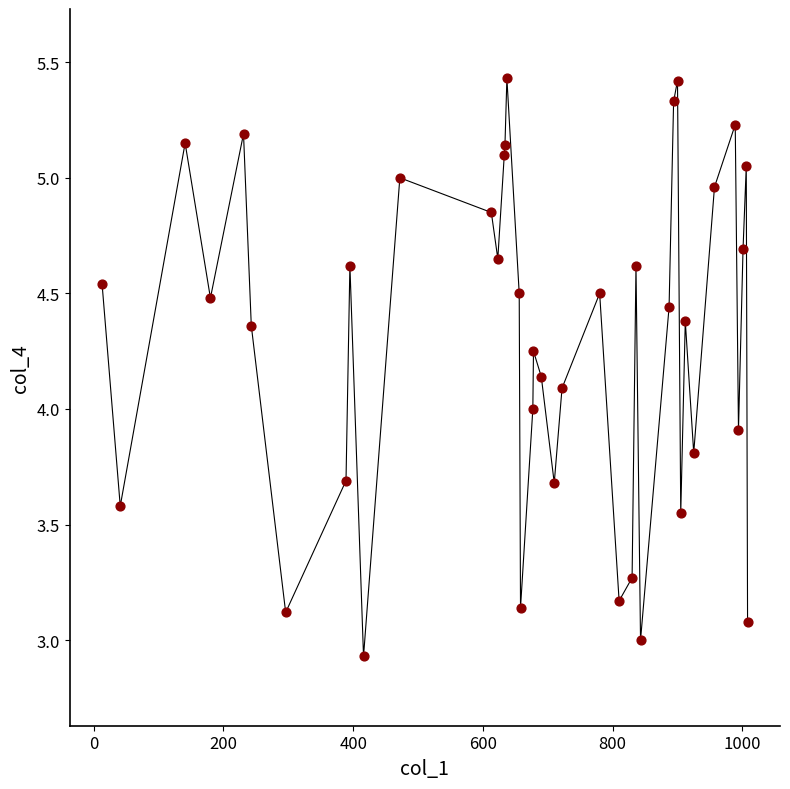

What is the range of X values (max minus min)?

995.0